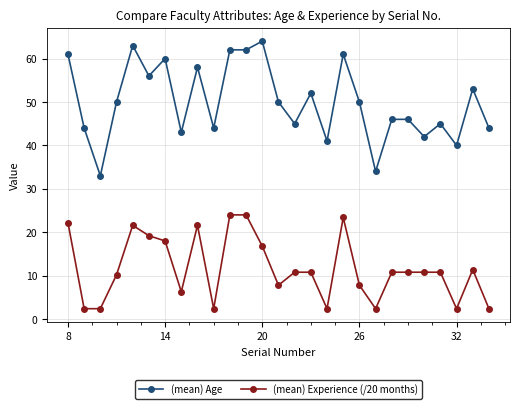

True or false: (mean) Age and (mean) Experience (/20 months) cross at least once.

False